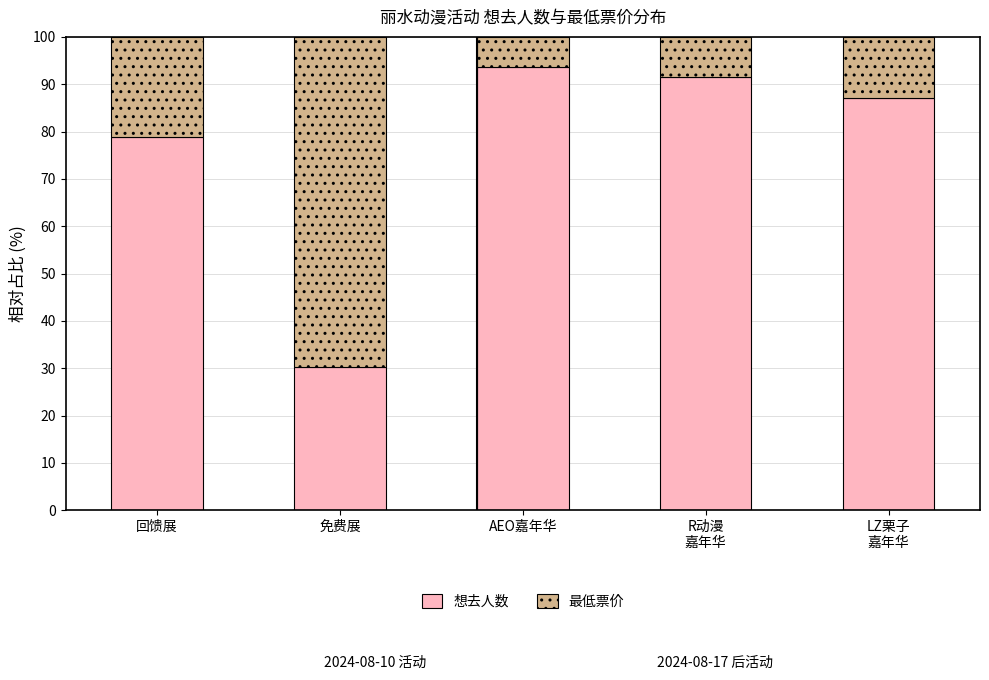

Does the chart contain any negative values?

No